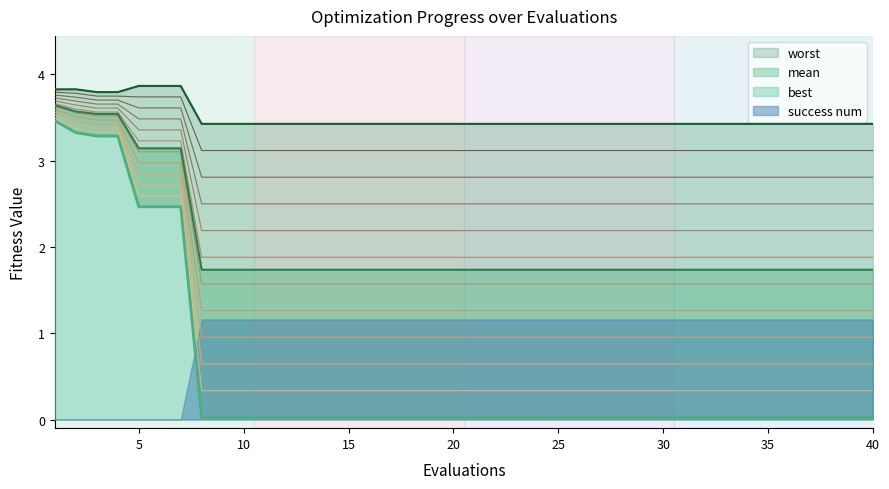

How many lines are shown in the chart?

4